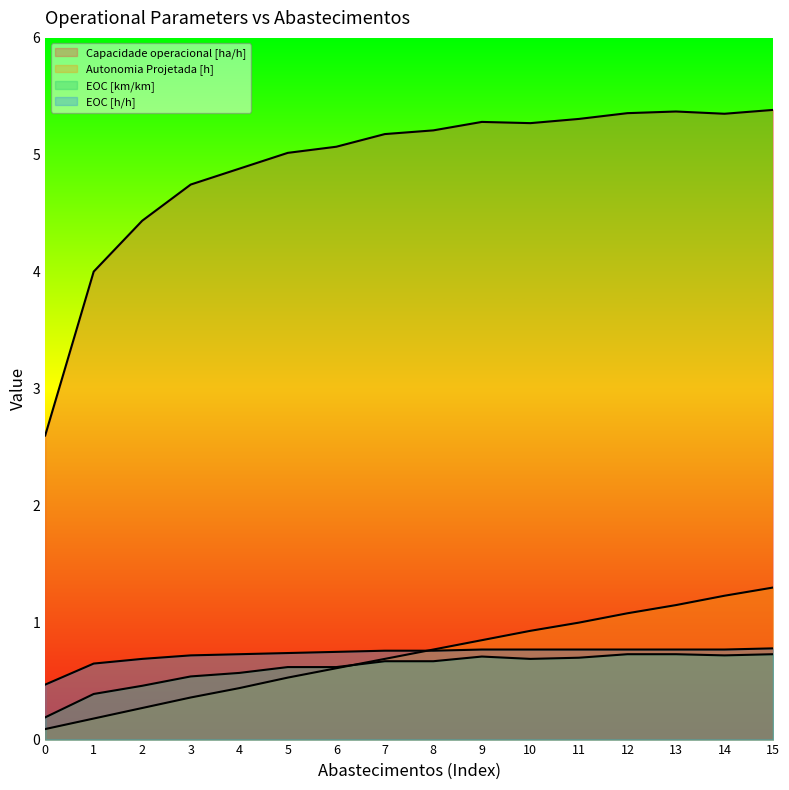

Reading left to right, transcribe all the data shown in this chart.

Capacidade operacional [ha/h]: 2.6	4.0	4.4	4.7	4.9	5.0	5.1	5.2	5.2	5.3	5.3	5.3	5.4	5.4	5.4	5.4
Autonomia Projetada [h]: 0.1	0.2	0.3	0.4	0.4	0.5	0.6	0.7	0.8	0.8	0.9	1.0	1.1	1.1	1.2	1.3
EOC [km/km]: 0.2	0.4	0.5	0.5	0.6	0.6	0.6	0.7	0.7	0.7	0.7	0.7	0.7	0.7	0.7	0.7
EOC [h/h]: 0.5	0.7	0.7	0.7	0.7	0.7	0.8	0.8	0.8	0.8	0.8	0.8	0.8	0.8	0.8	0.8